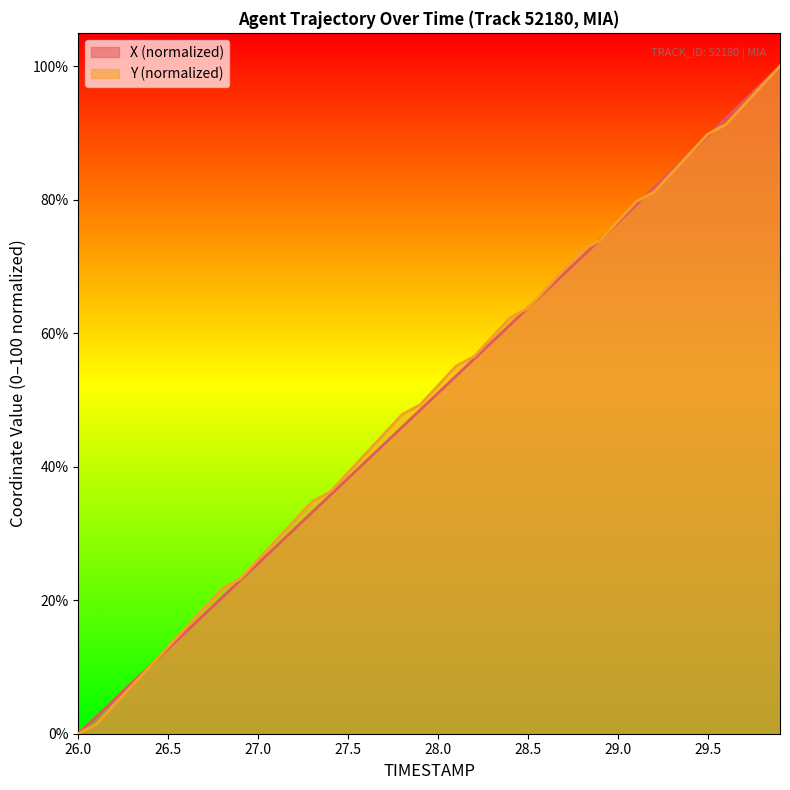

What is the total value across all series at 29.5?

179.5